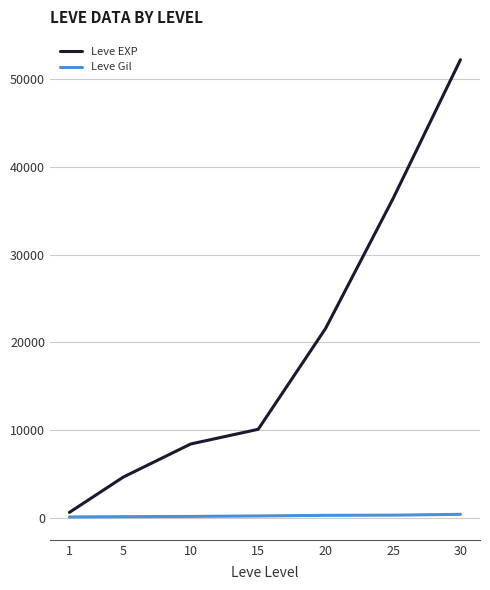

Which category has the highest value in the Leve EXP series?

30